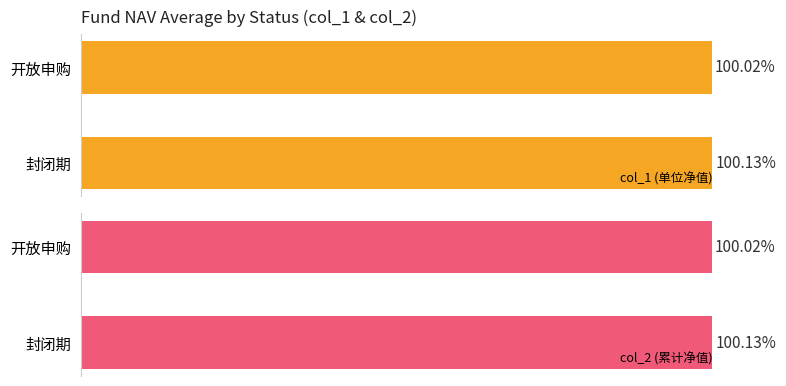

Rank the categories by col_1 (单位净值) value from lowest to highest.

开放申购, 封闭期